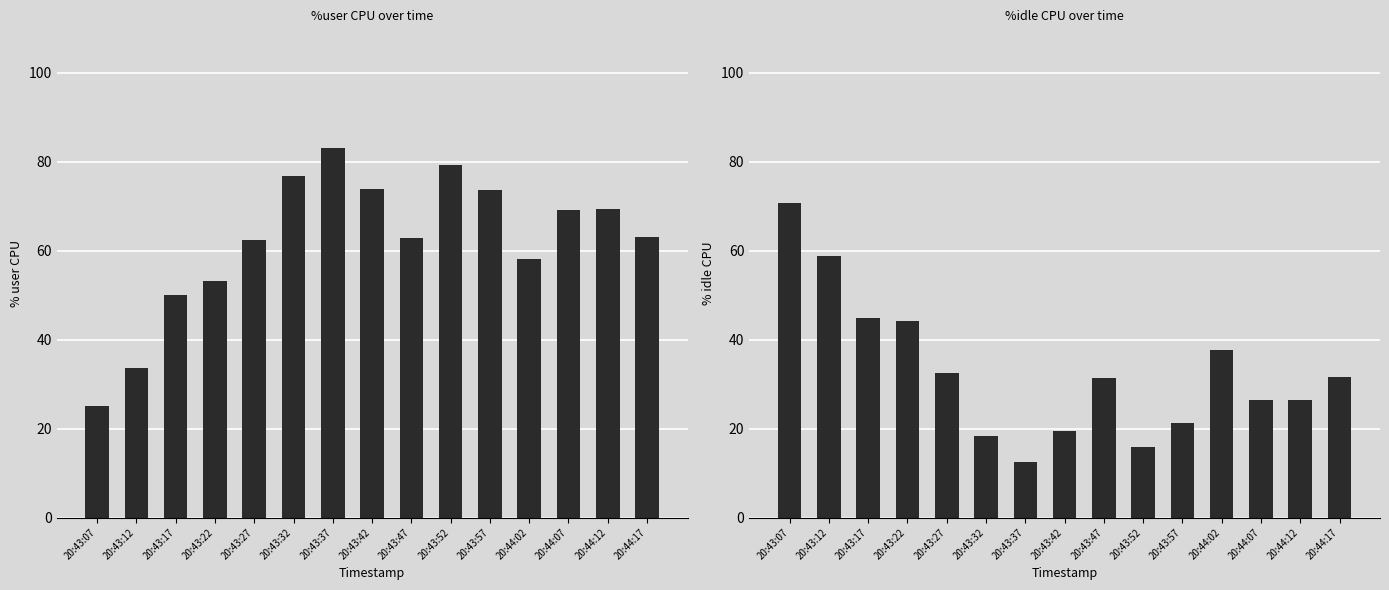

What position from the right is 20:43:42?

8